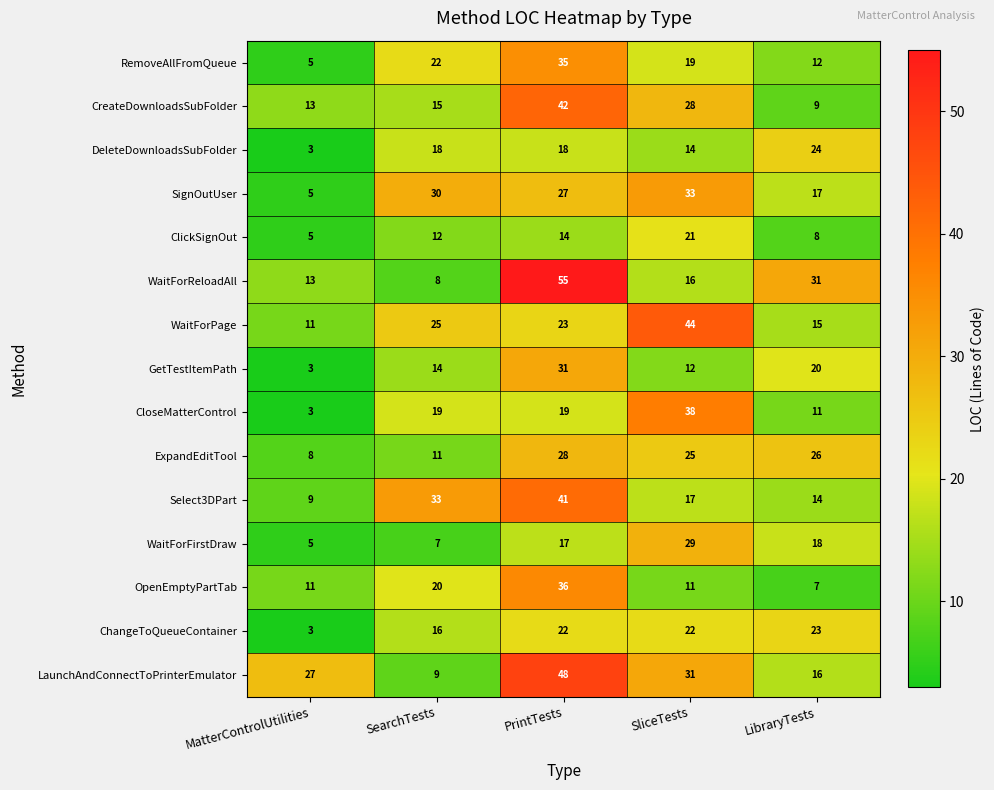

What is the difference between the highest and lowest values at PrintTests?

41